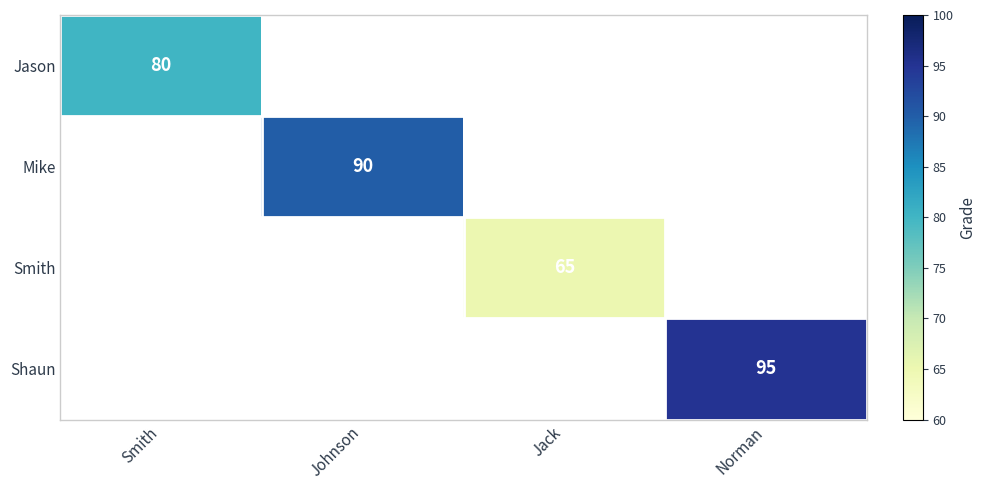

How many values in Smith are above zero?

1